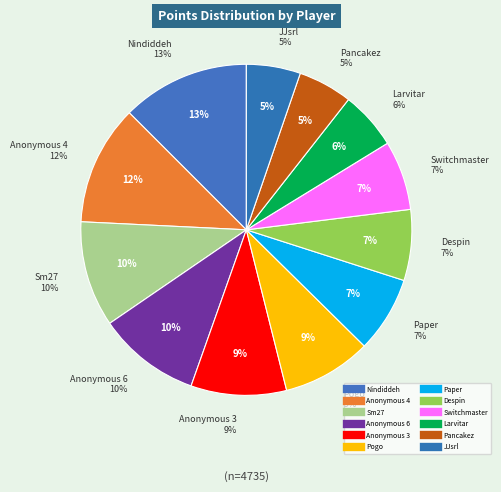

Between Anonymous 3 and Anonymous 6, which is larger?

Anonymous 6